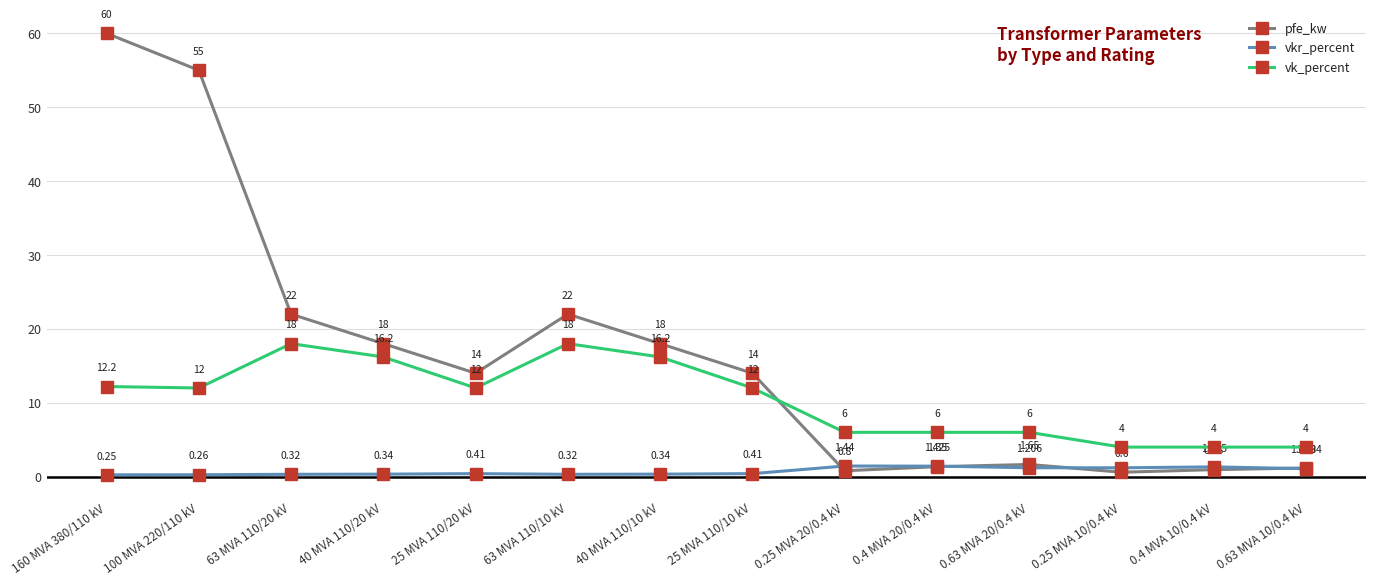

True or false: vk_percent and vkr_percent cross at least once.

False